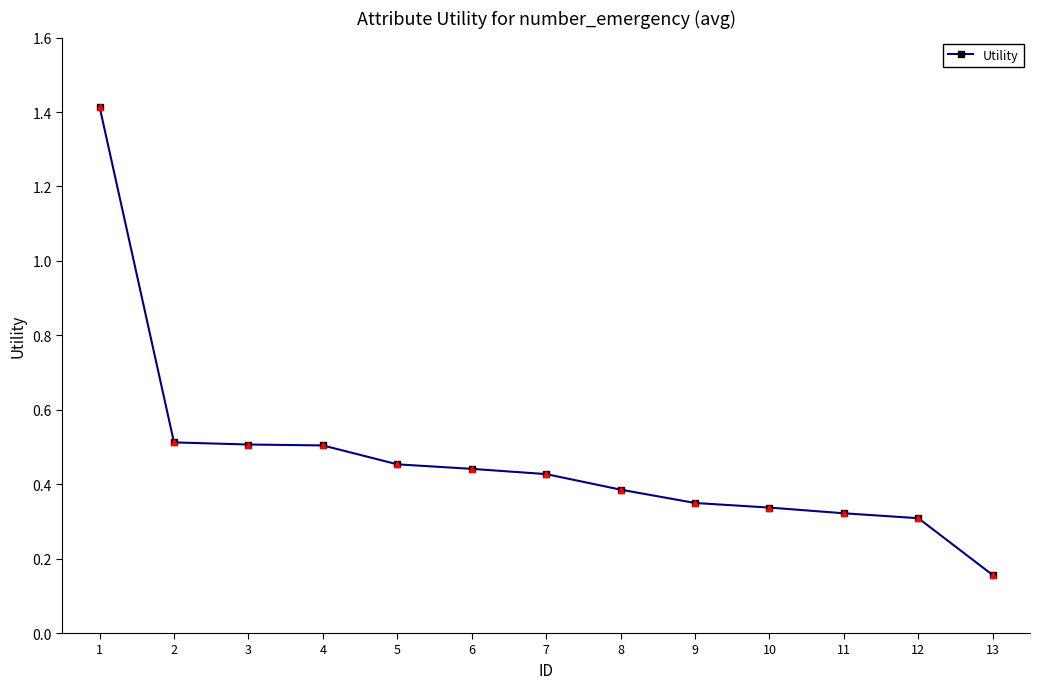

What is the sum of all values?

6.1